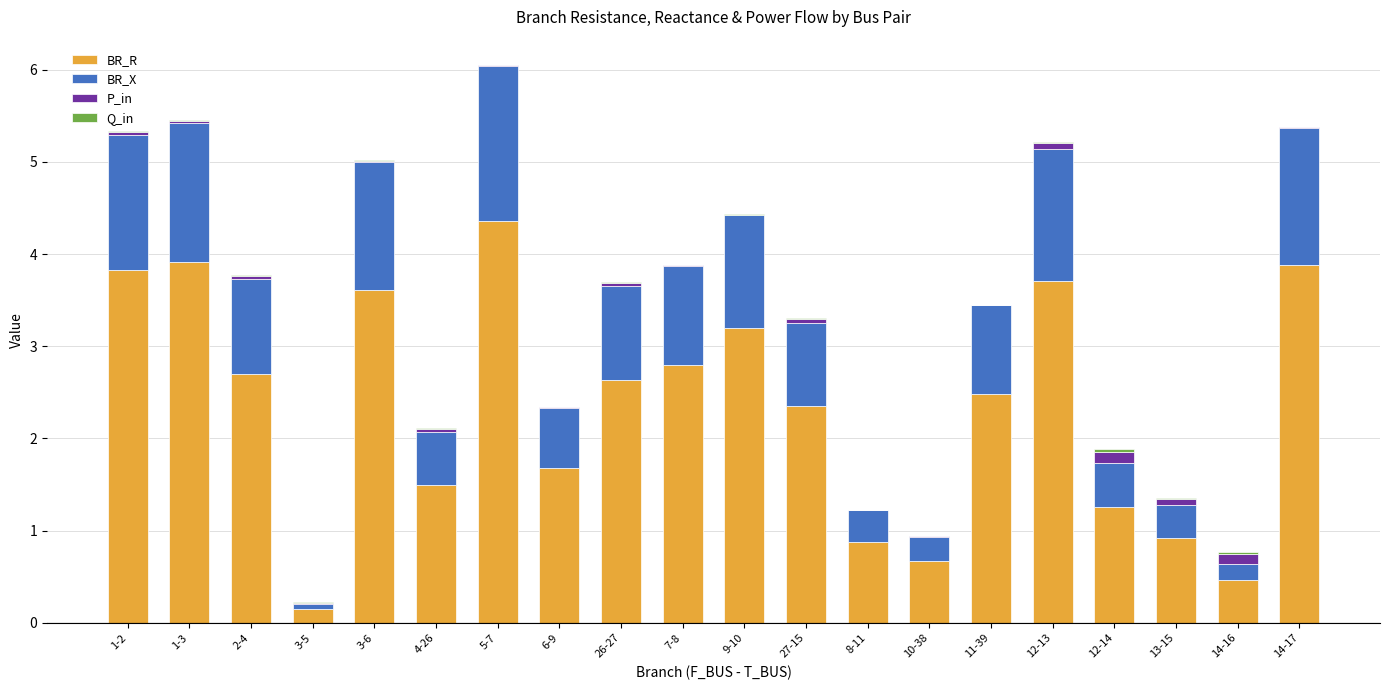

How many distinct data groups are displayed?

4